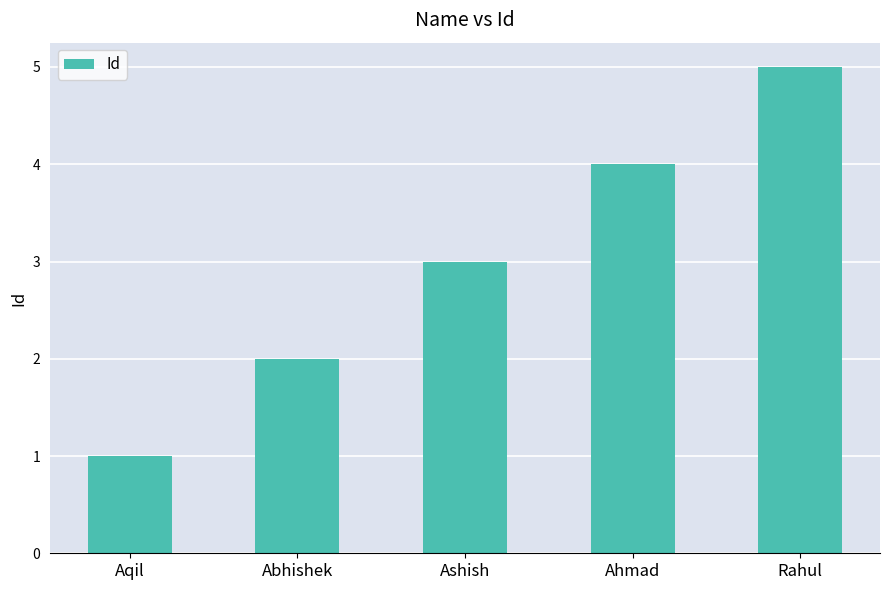

The value at Ahmad is 4. True or false?

True